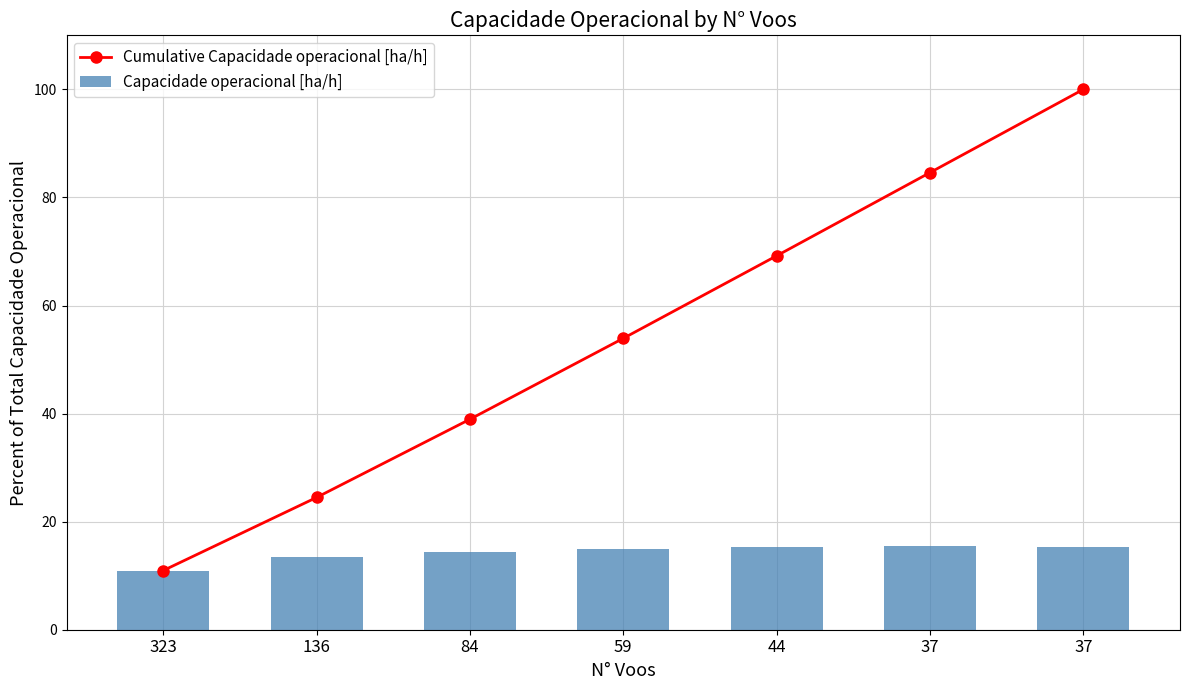

What are all the series names shown in the legend?

Cumulative Capacidade operacional [ha/h], Capacidade operacional [ha/h]